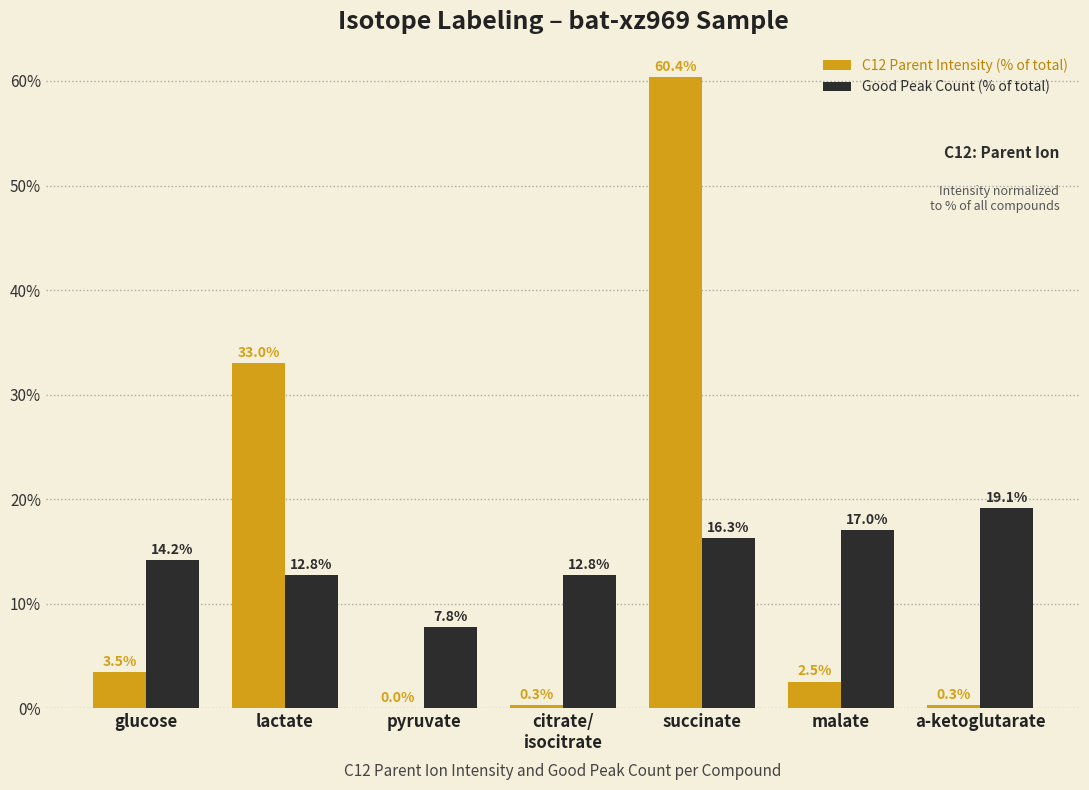

Read the Good Peak Count (% of total) value at glucose.

14.2